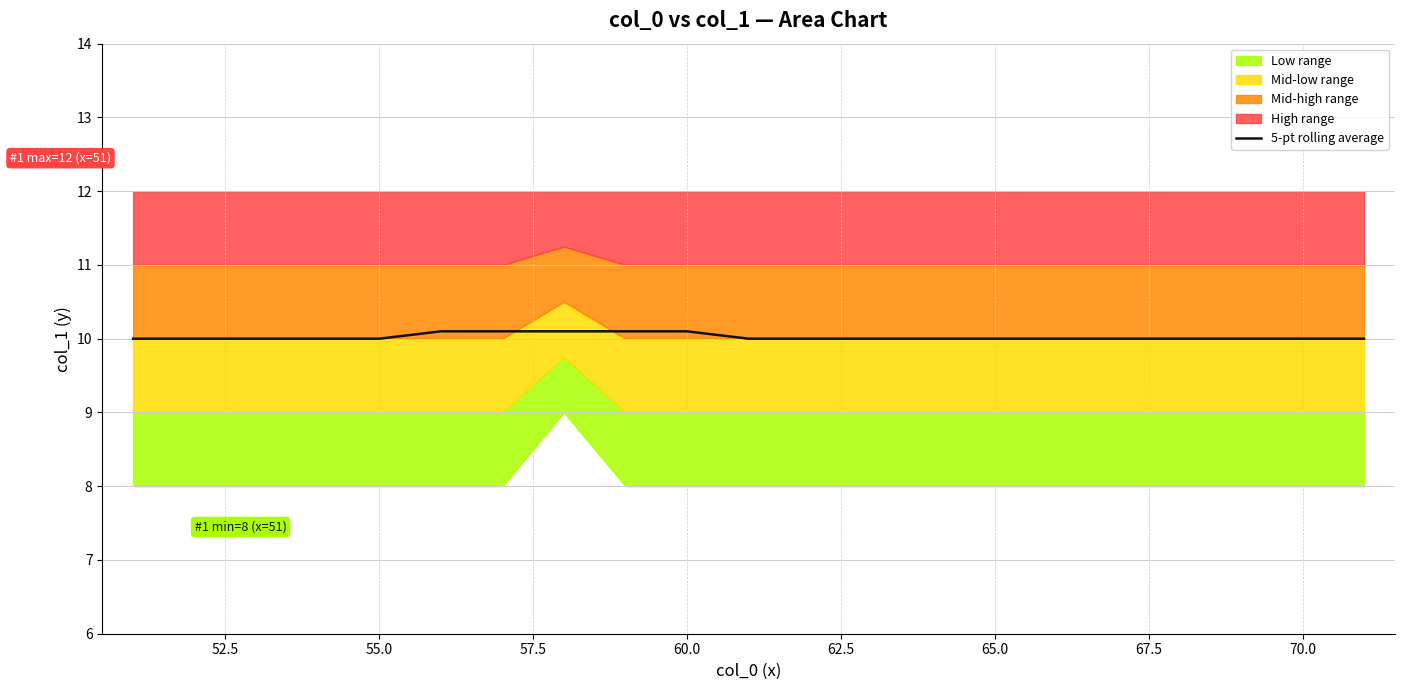

What is the highest value of the 5-pt rolling average series?

10.1